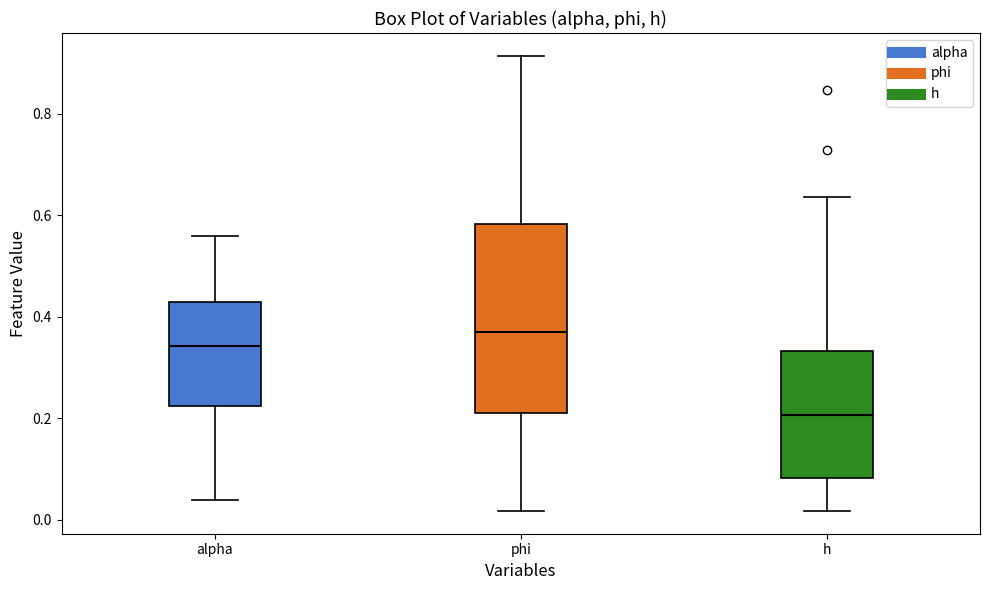

Reading left to right, transcribe this box plot: for each box, give where its median line is, the range the box spans, and where its two whiskers end, as read against the y-axis. The values are not printed on the chart, so give them approximately, as read against the axis.

alpha: median 0.34, box 0.22 to 0.42, whiskers 0.04 to 0.56
phi: median 0.38, box 0.22 to 0.58, whiskers 0.02 to 0.92
h: median 0.20, box 0.08 to 0.34, whiskers 0.02 to 0.64